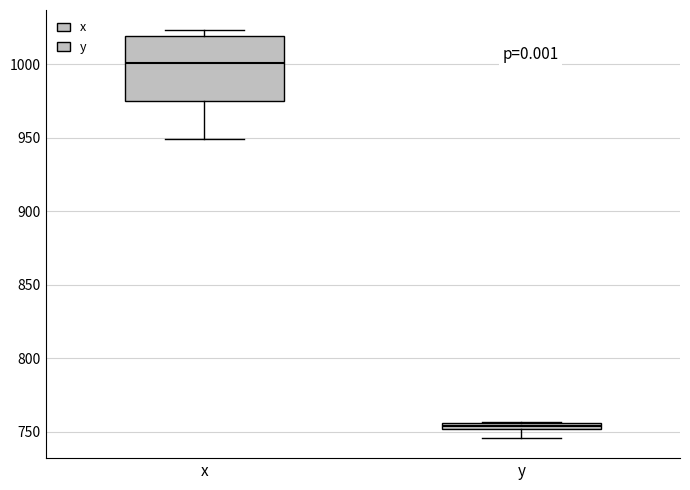

Which box is the tallest, from its lower edge to its upper edge?

x